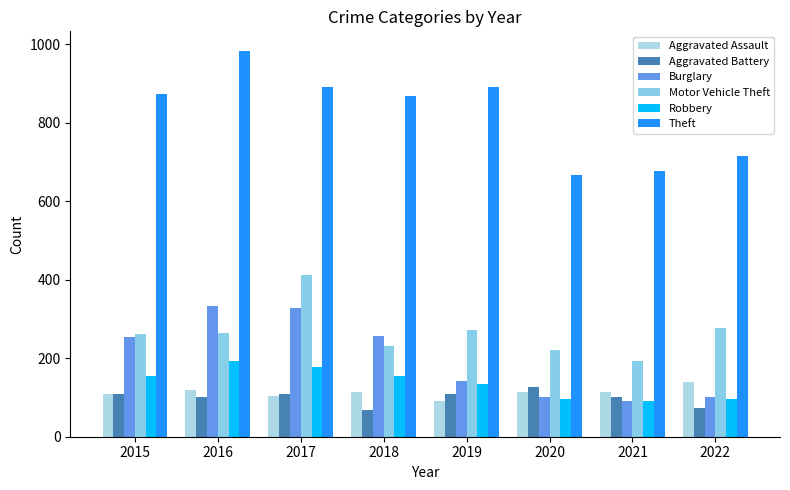

How many categories are shown in the chart?

8